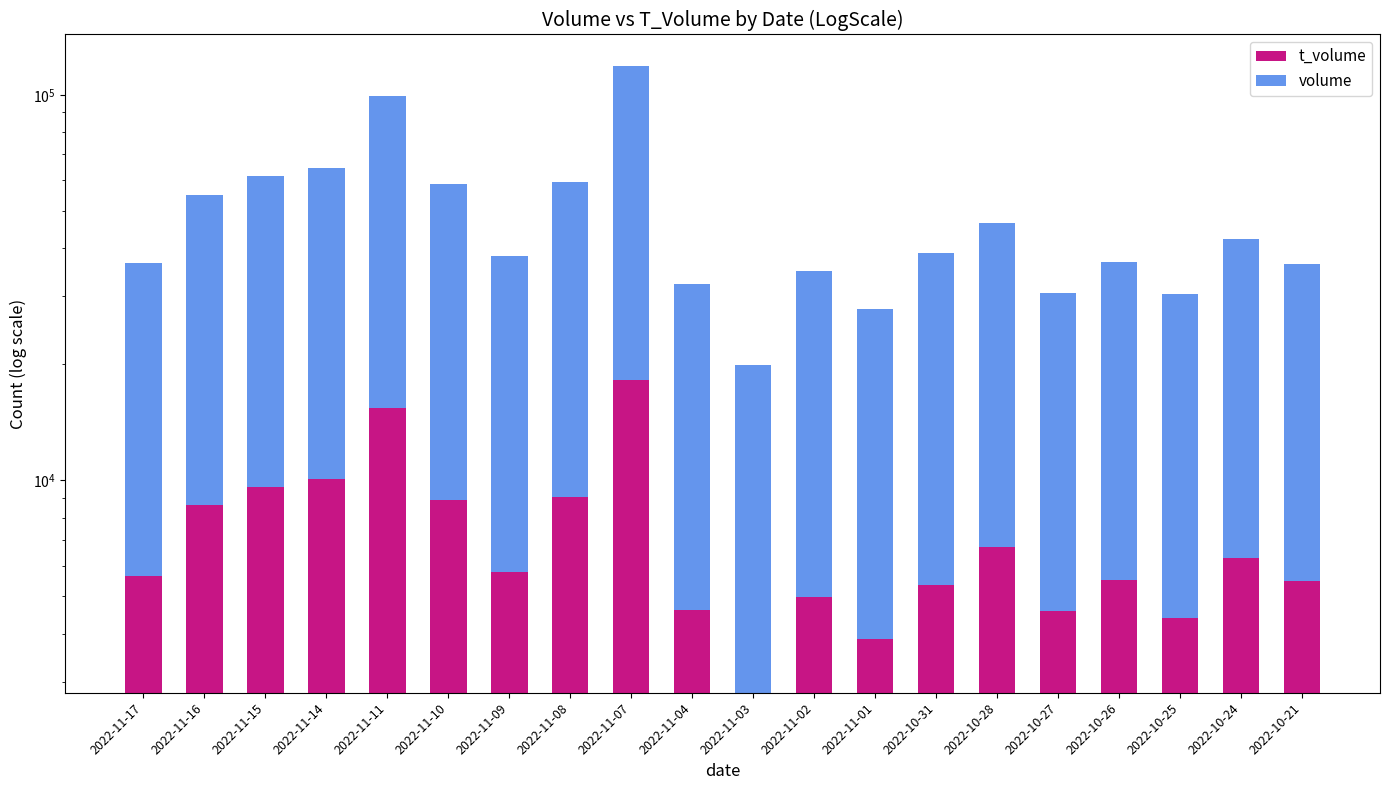

Rank the categories by t_volume value from highest to lowest.

2022-11-07, 2022-11-11, 2022-11-14, 2022-11-15, 2022-11-08, 2022-11-10, 2022-11-16, 2022-10-28, 2022-10-24, 2022-11-09, 2022-11-17, 2022-10-26, 2022-10-21, 2022-10-31, 2022-11-02, 2022-11-04, 2022-10-27, 2022-10-25, 2022-11-01, 2022-11-03